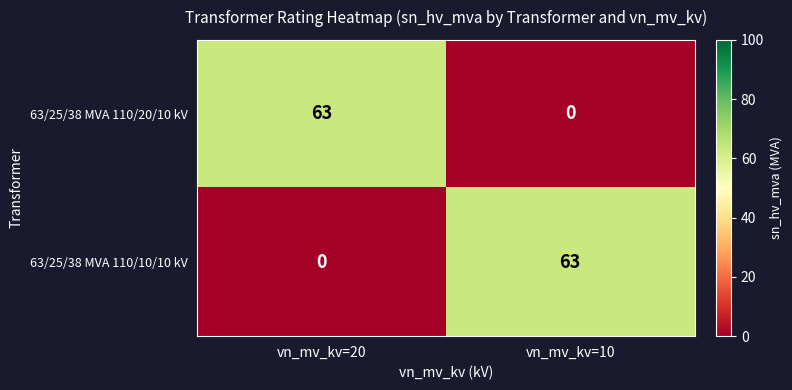

What is the sum of all 63/25/38 MVA 110/10/10 kV values?

63